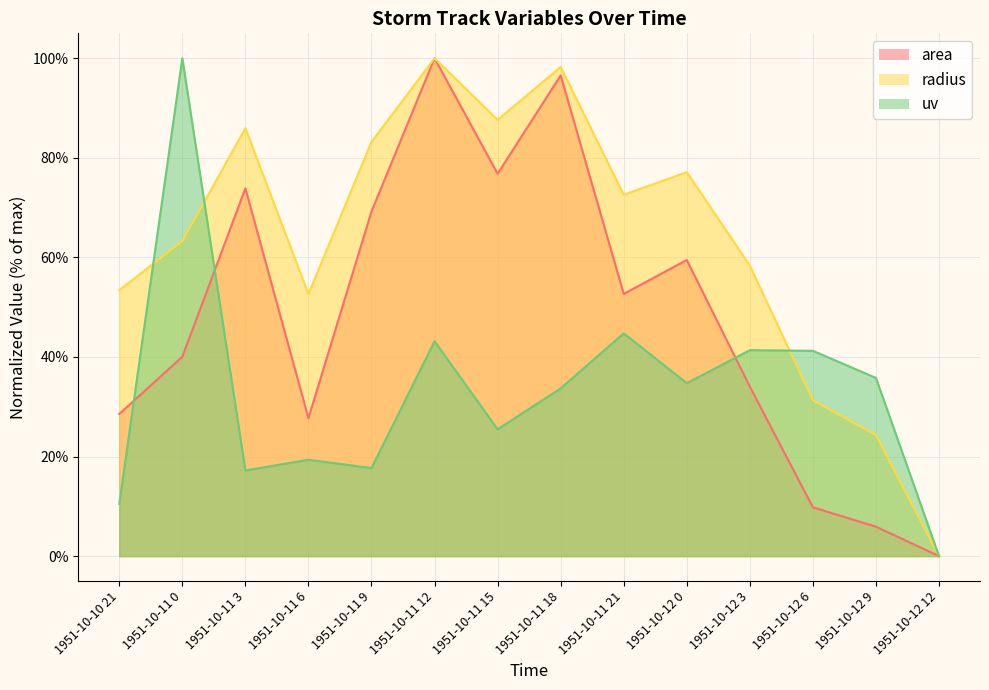

After their last crossing, which series has the higher values: uv or radius?

uv